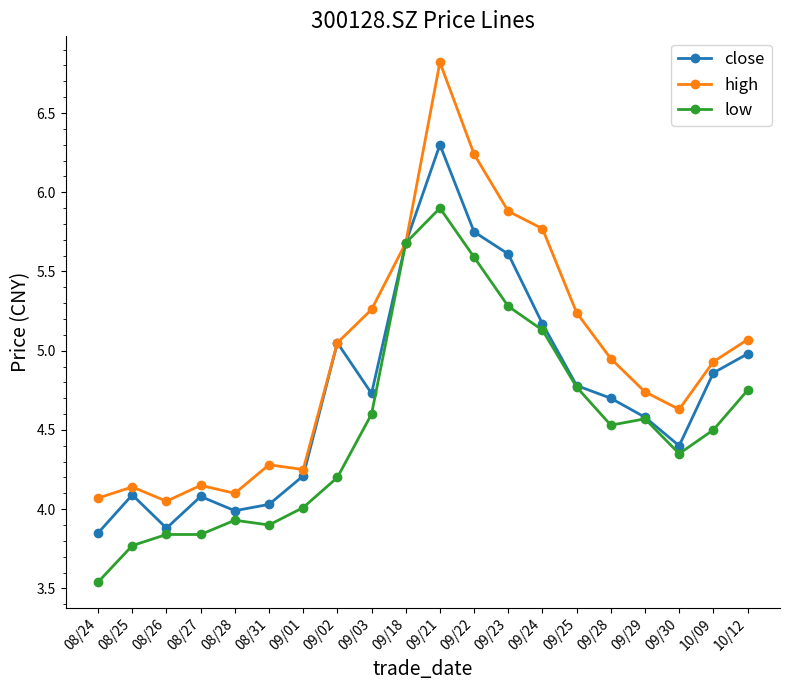

What position from the left is 08/24?

1